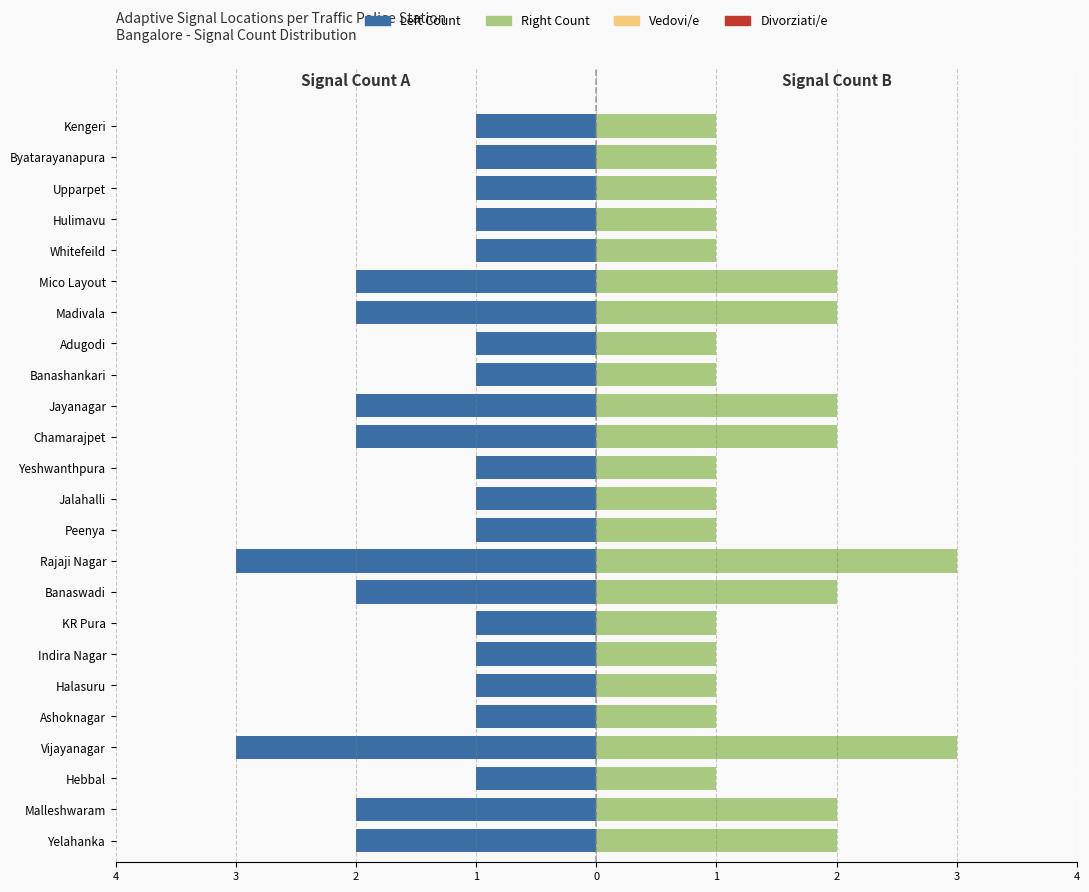

The value of Locations (left) at Indira Nagar is 0. True or false?

False